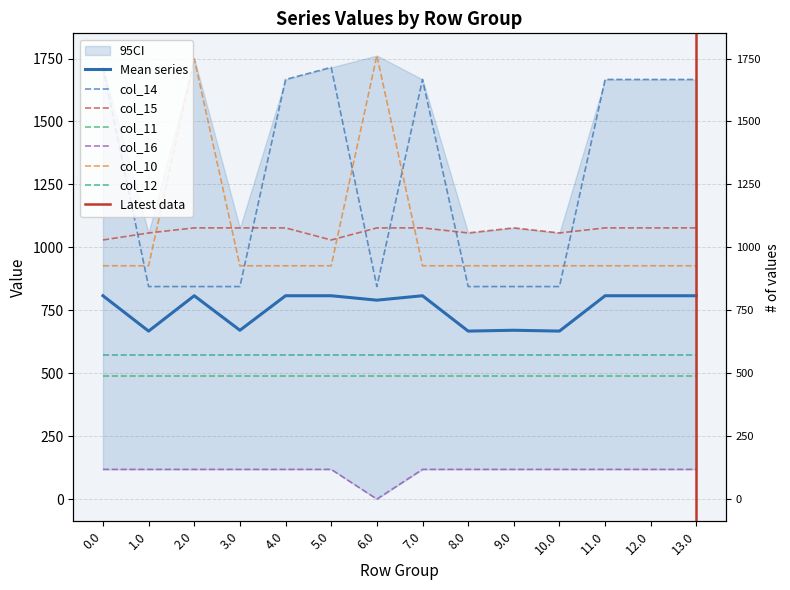

Which series has the largest total across all categories?

col_14